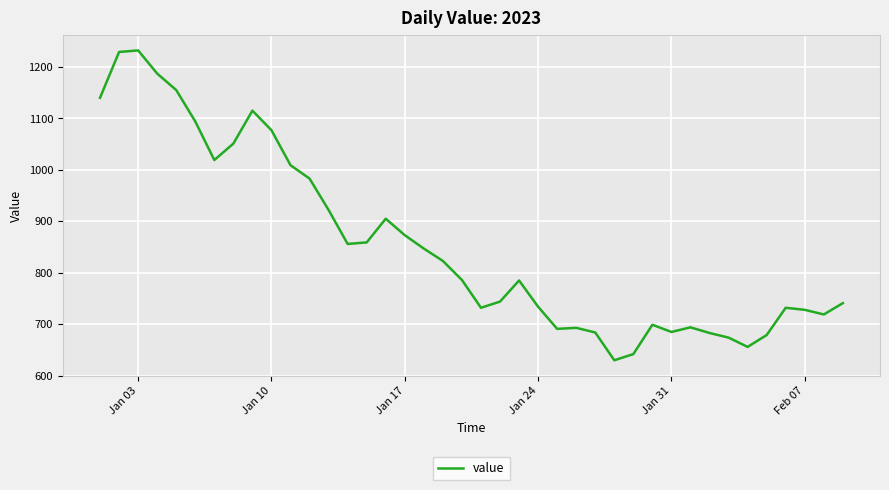

What is the greatest value displayed?

1232